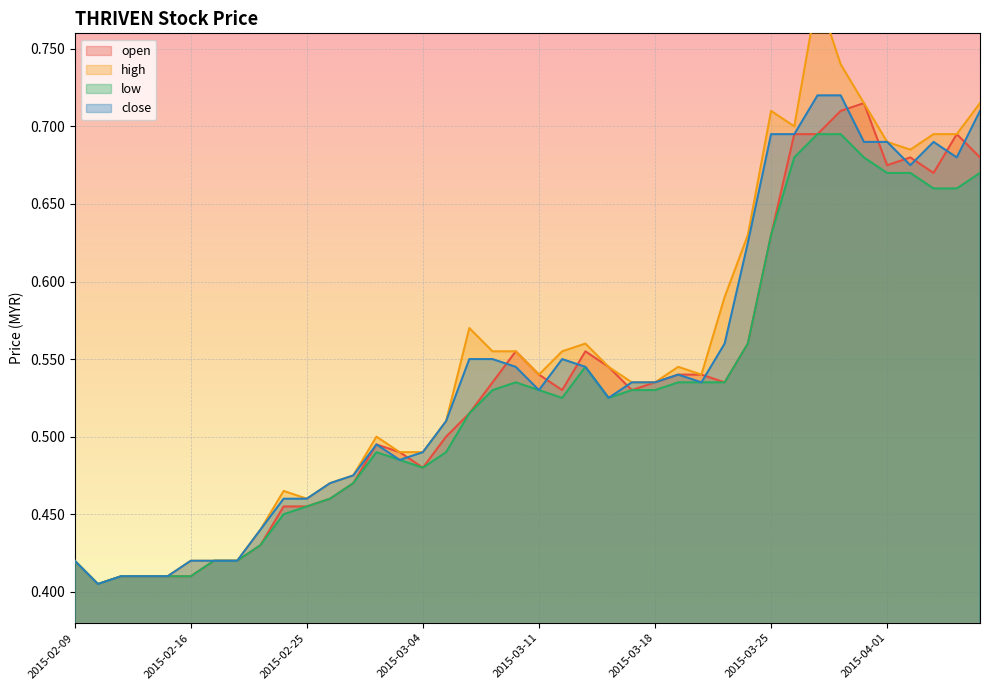

What is the difference between the highest and lowest values at 2015-03-24?

0.1